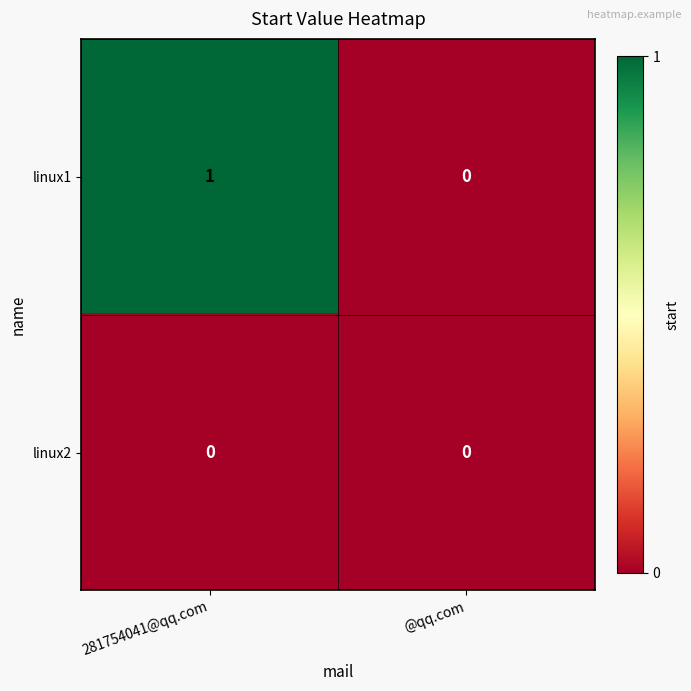

Rank the series by their maximum value, from lowest to highest.

linux2, linux1